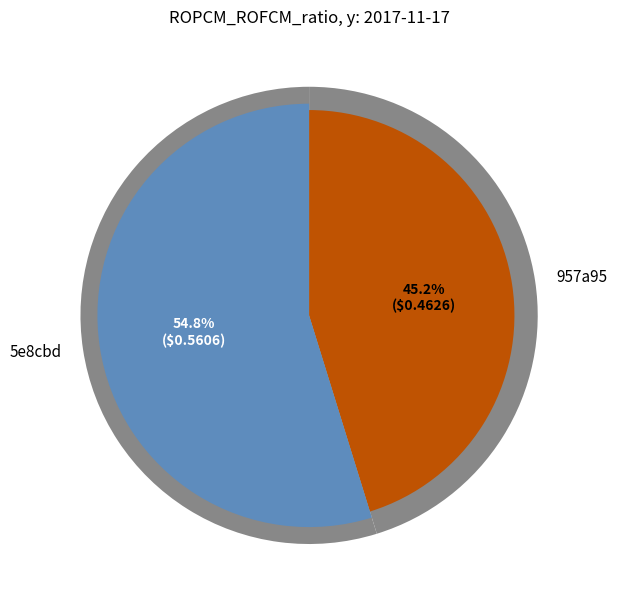

Which category has the biggest portion of the pie?

5e8cbd